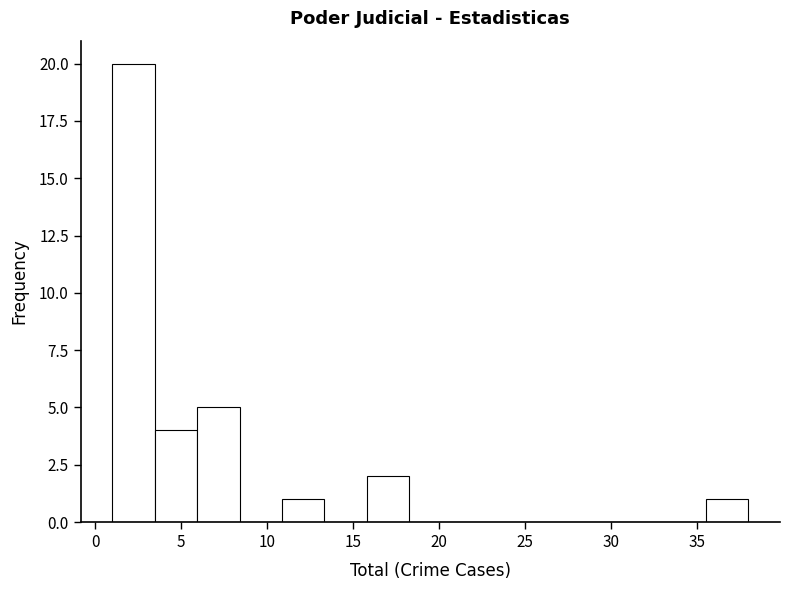

Reading left to right, list every bar in this chart as the range it spans on the x-axis followed by its height. Neither the bar edges nor the heights are printed on the chart, so give them approximately, as read against the axes.

1.0 to 3.5: 20
3.5 to 6.0: 4
6.0 to 8.5: 5
8.5 to 11.0: 0
11.0 to 13.5: 1
13.5 to 16.0: 0
16.0 to 18.5: 2
18.5 to 20.5: 0
20.5 to 23.0: 0
23.0 to 25.5: 0
25.5 to 28.0: 0
28.0 to 30.5: 0
30.5 to 33.0: 0
33.0 to 35.5: 0
35.5 to 38.0: 1